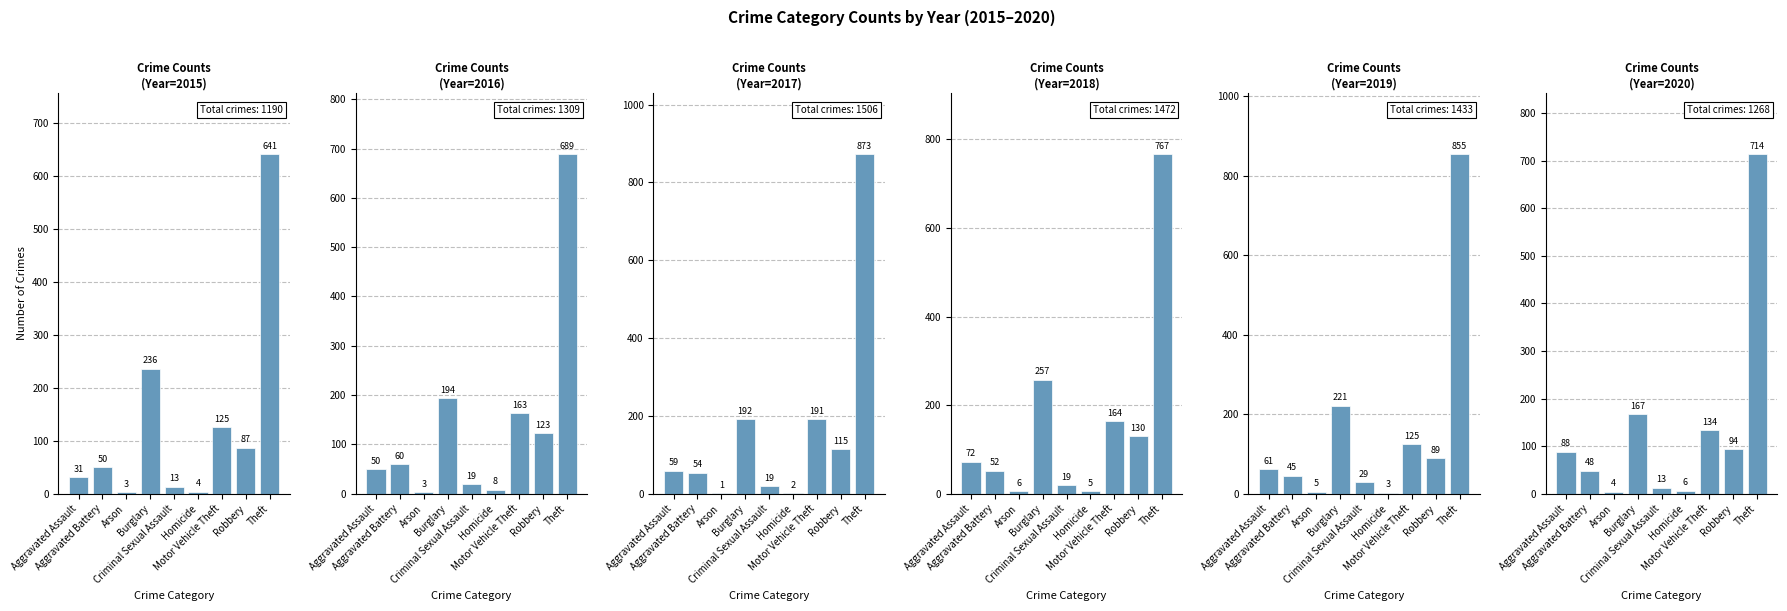

Is the value of 2017 at Burglary greater than the value of 2019 at Theft?

No